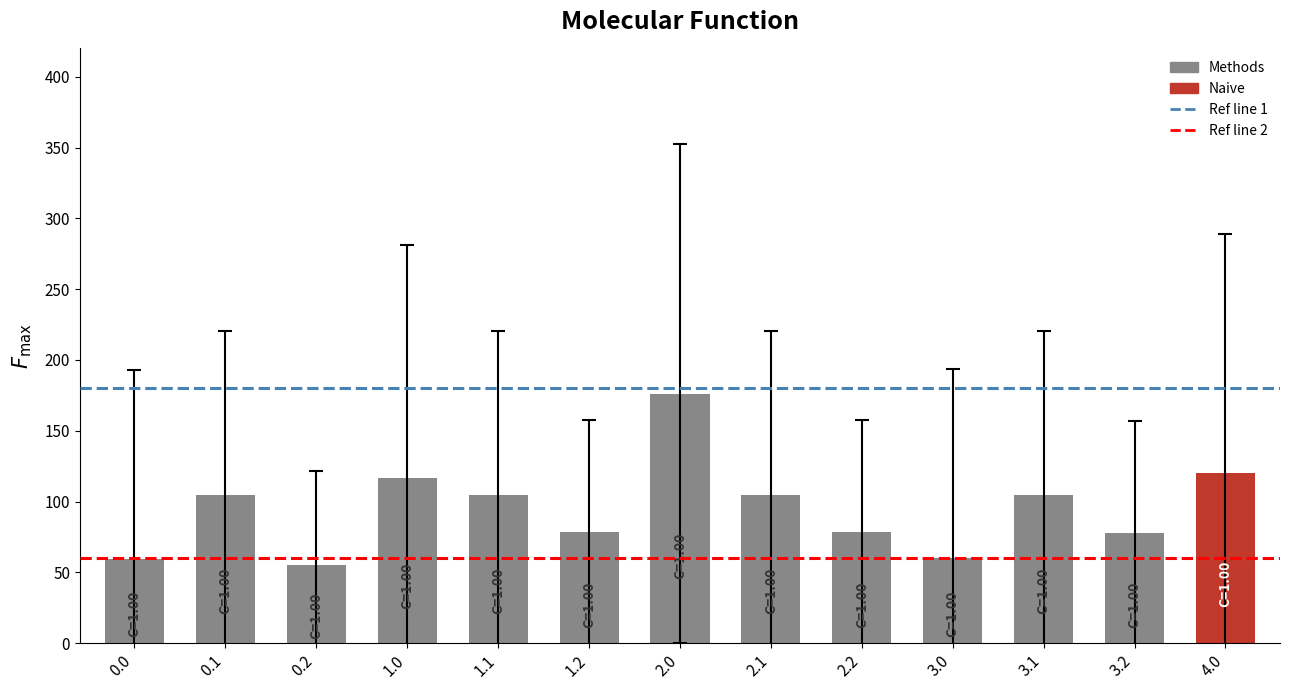

True or false: the data shows 104.9 at 2.1.

True